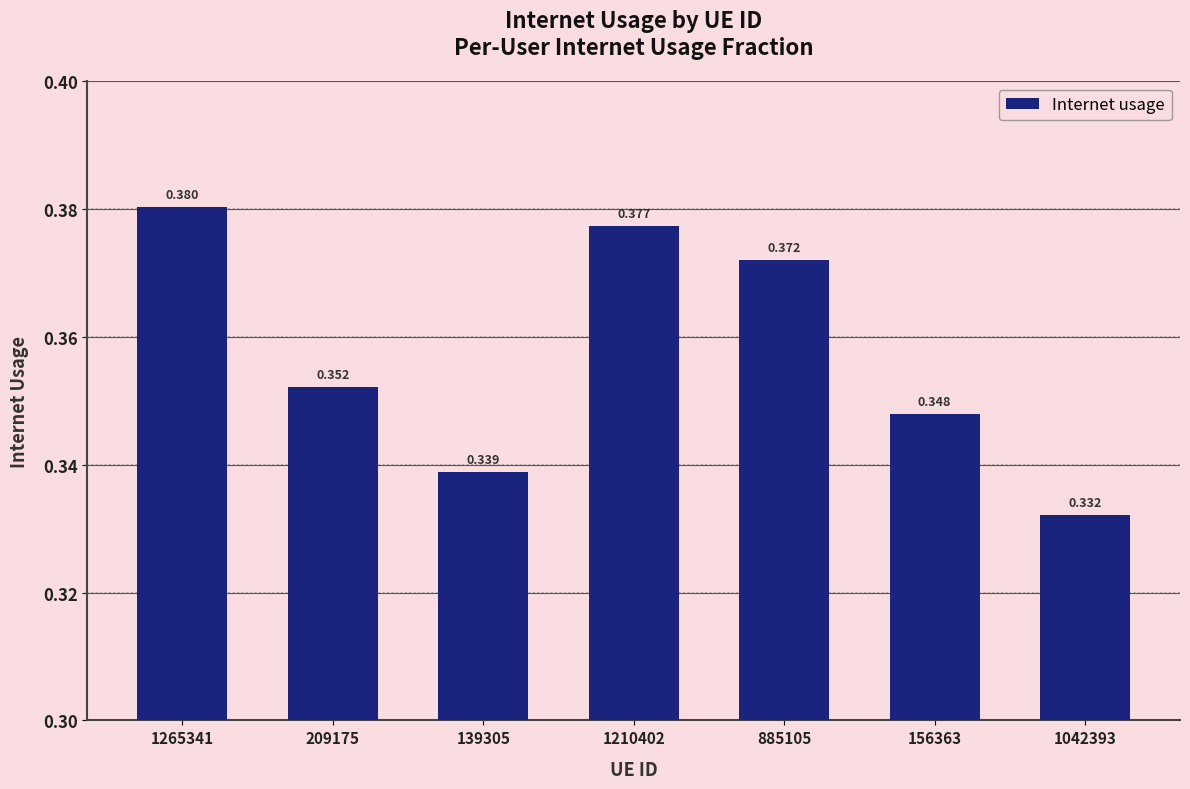

What is the label of the 1st bar from the right?

1042393